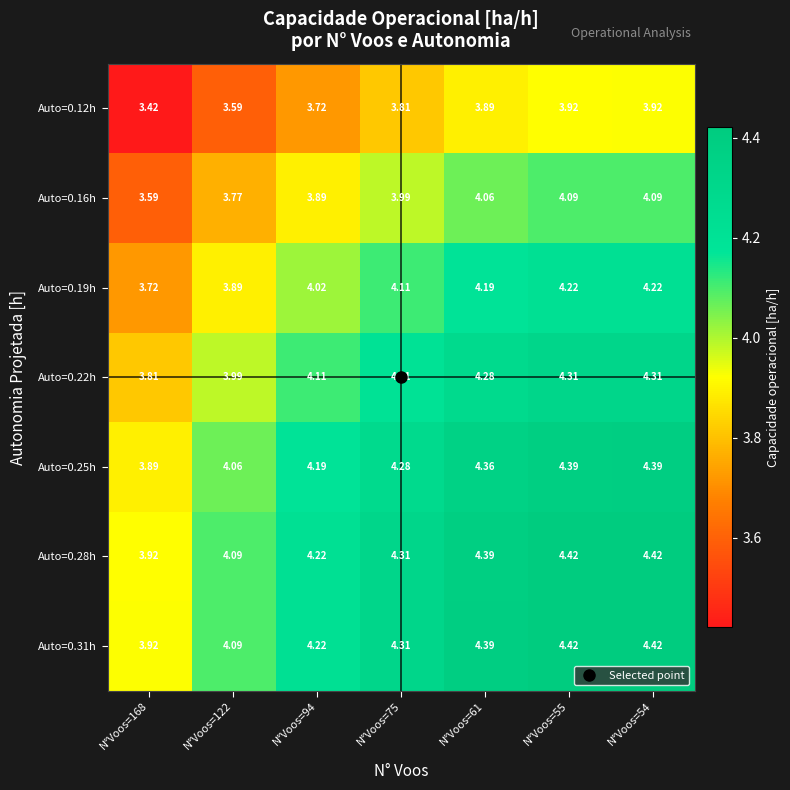

Is the value of Auto=0.25h at N°Voos=168 greater than the value of Auto=0.12h at N°Voos=94?

Yes